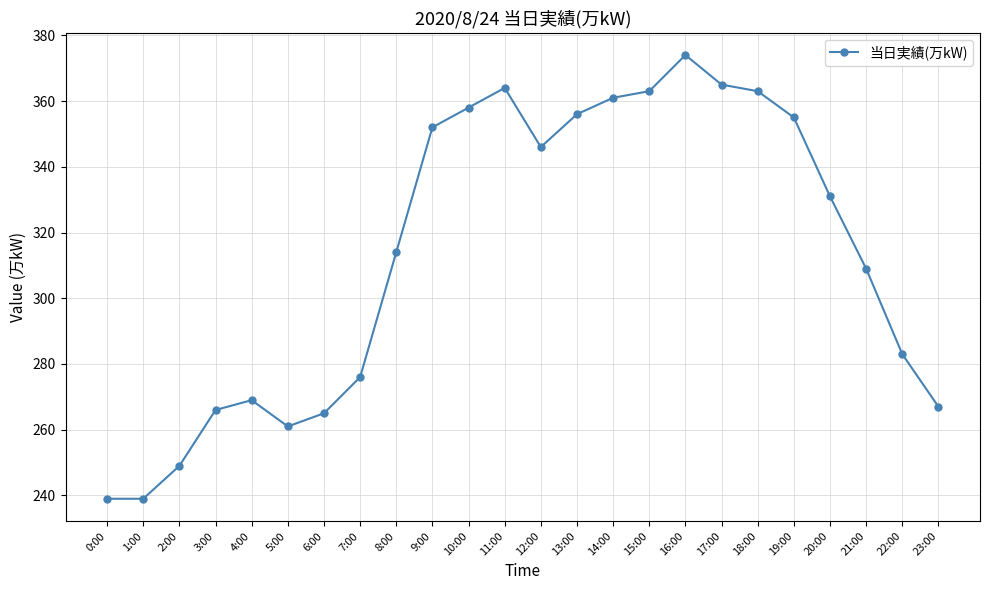

Where is the data nearest to the value 306?

21:00